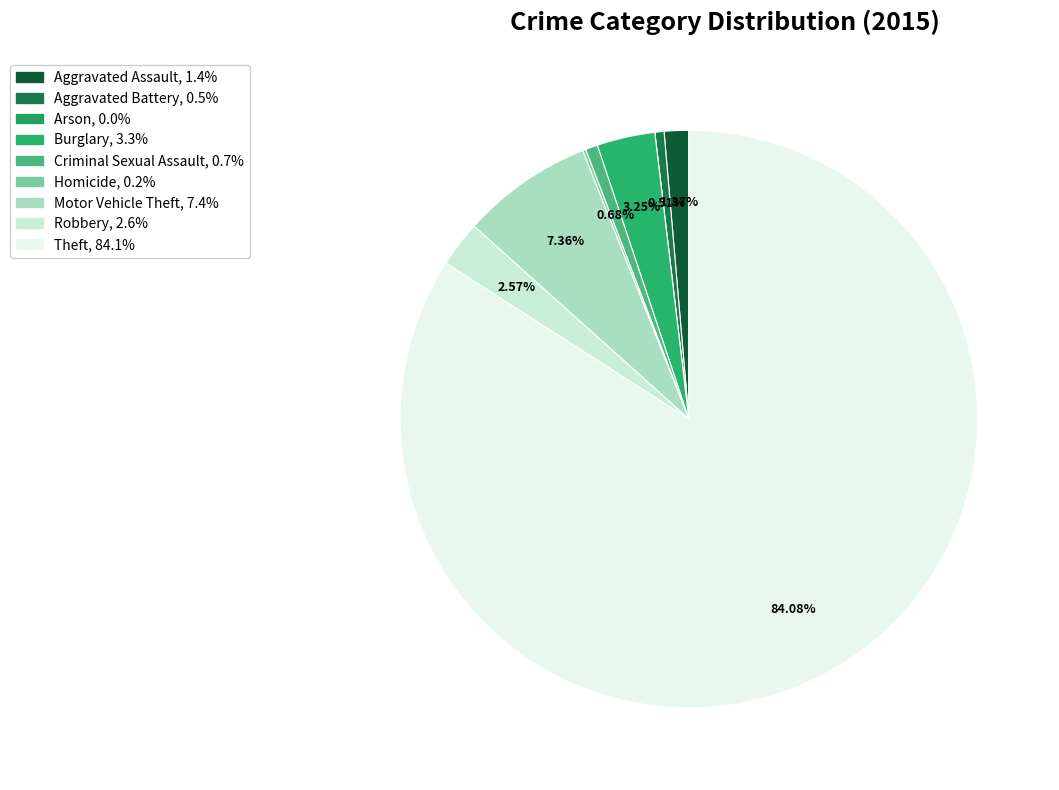

To the nearest percent, what is the difference between the largest and smallest slice percentages?

84%